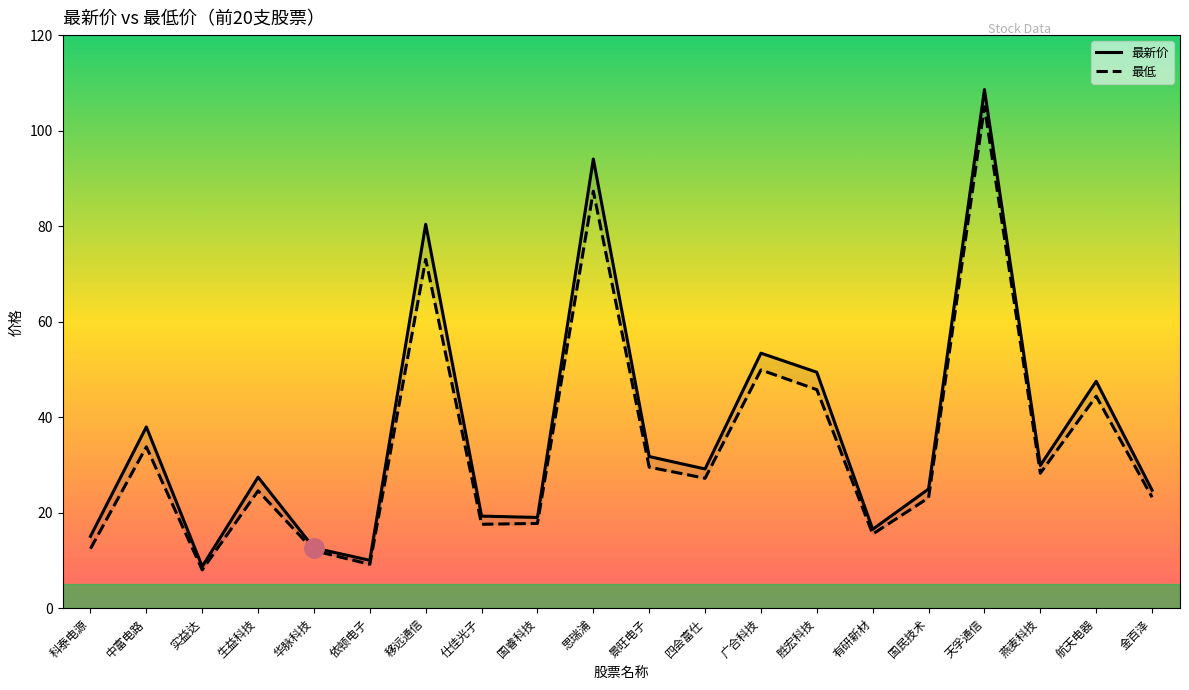

Is the value of 最低 at 广合科技 greater than the value of 最新价 at 天孚通信?

No